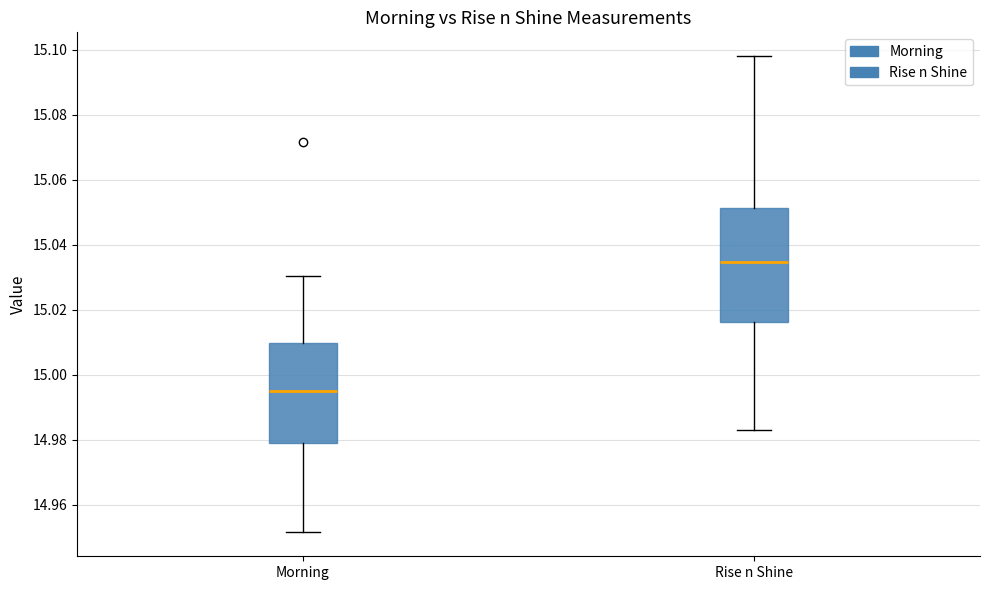

Comparing the boxes themselves (not the whiskers), which one is the tallest?

Rise n Shine